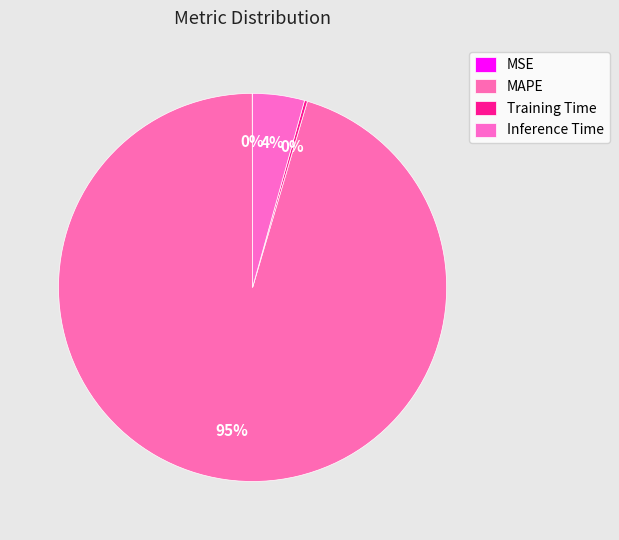

To the nearest percent, what is the difference between the MAPE and MSE slice percentages?

95%